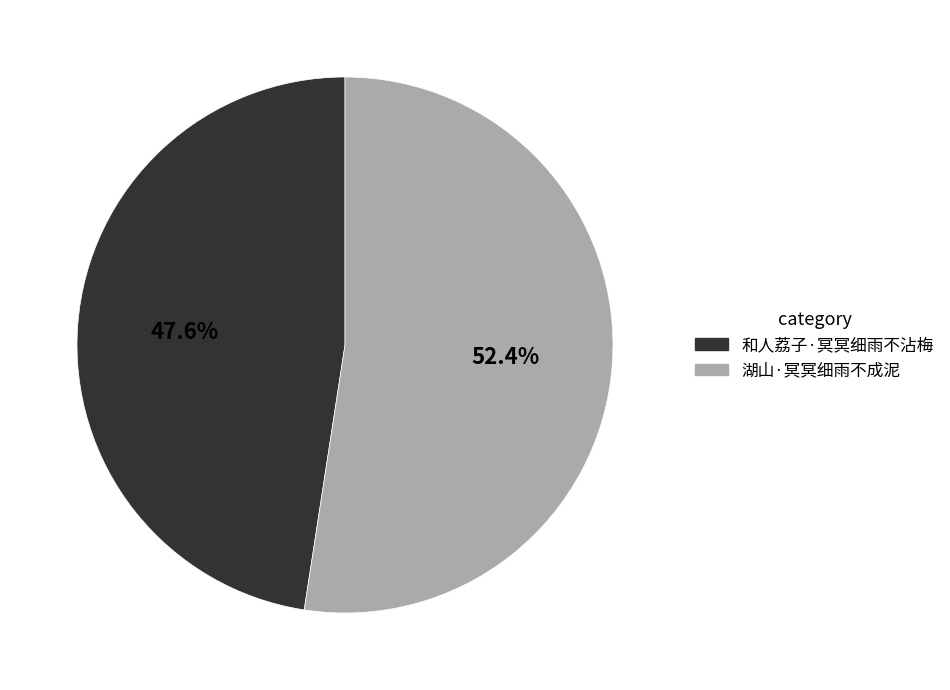

Between 湖山·冥冥细雨不成泥 and 和人荔子·冥冥细雨不沾梅, which is larger?

湖山·冥冥细雨不成泥